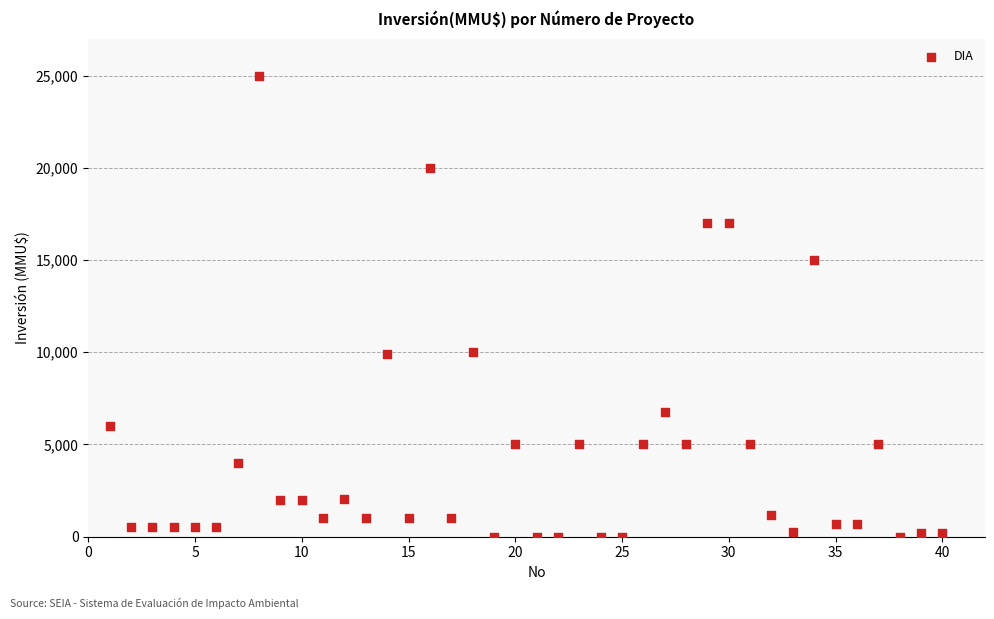

What is the range of Y values (max minus min)?

25000